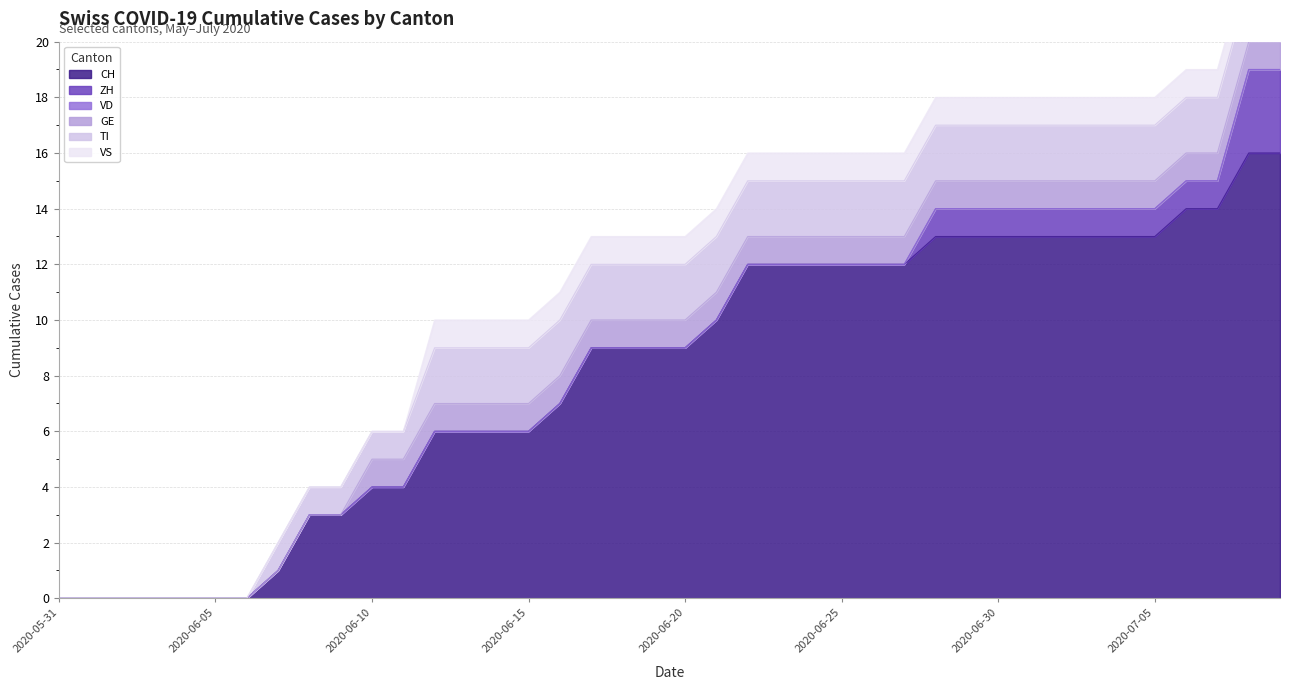

How many data points in VS are less than 1?

12